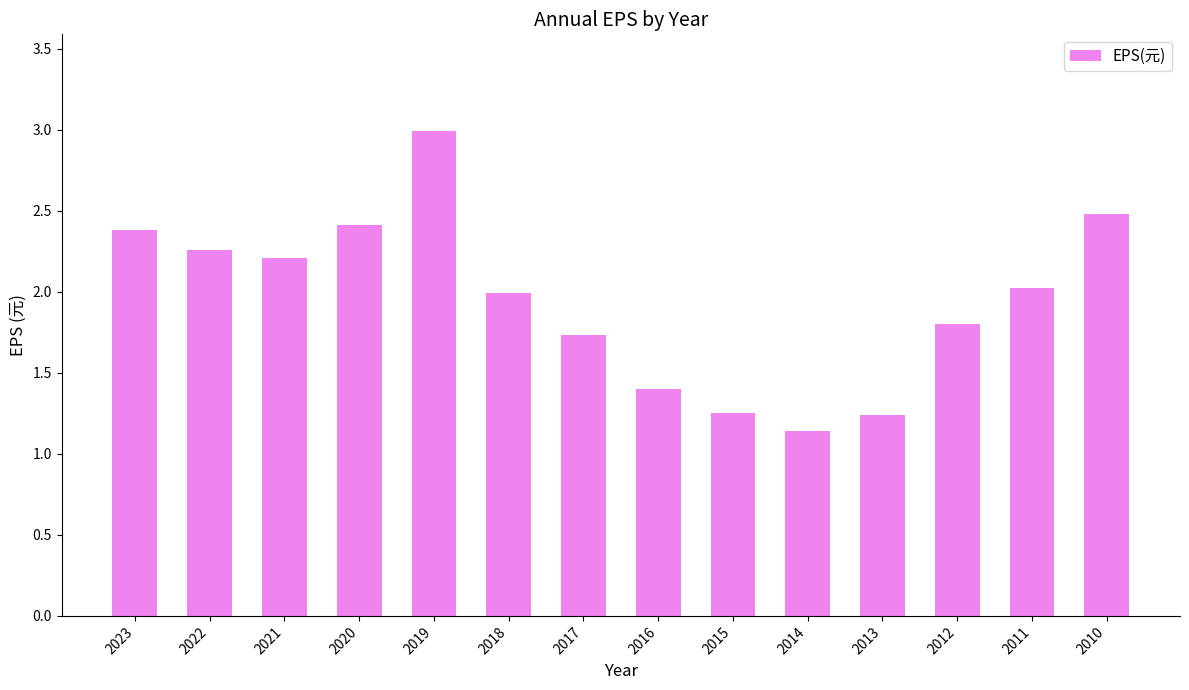

True or false: the data shows 2.0 at 2013.

False